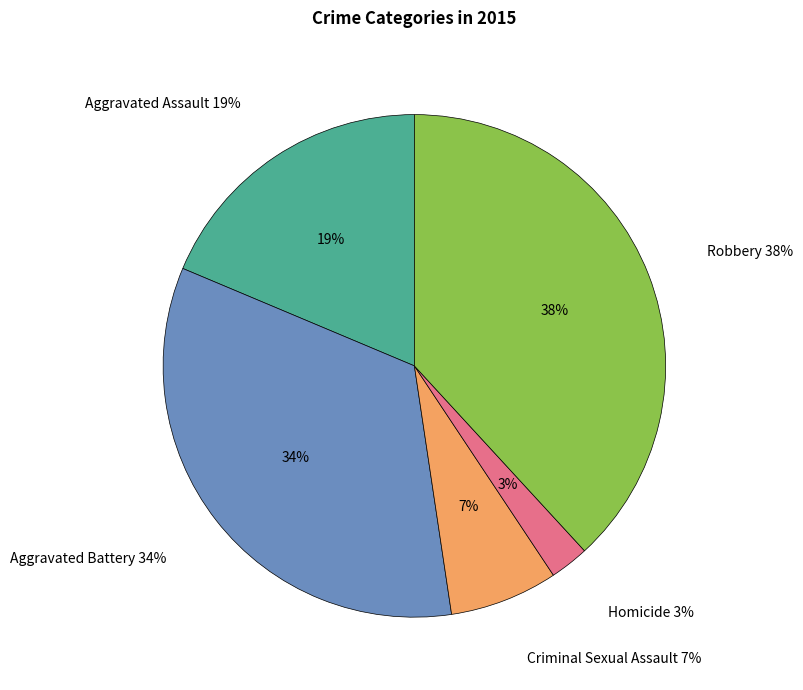

Is it true that Robbery is 38% of the pie?

True